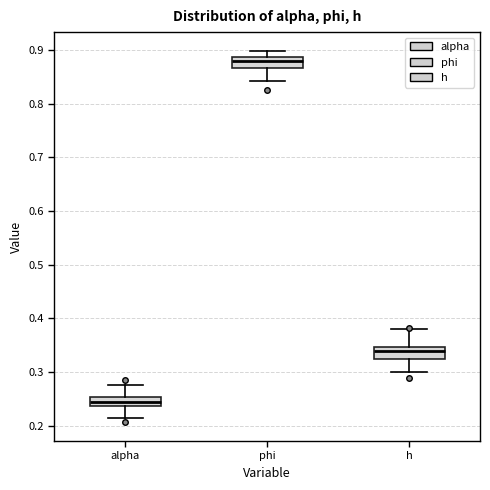

Reading left to right, transcribe this box plot: for each box, give where its median line is, the range the box spans, and where its two whiskers end, as read against the y-axis. The values are not printed on the chart, so give them approximately, as read against the axis.

alpha: median 0.24 (inside the box), box 0.24 to 0.25, whiskers 0.21 to 0.28
phi: median 0.88, box 0.87 to 0.89, whiskers 0.84 to 0.90
h: median 0.34, box 0.32 to 0.35, whiskers 0.30 to 0.38